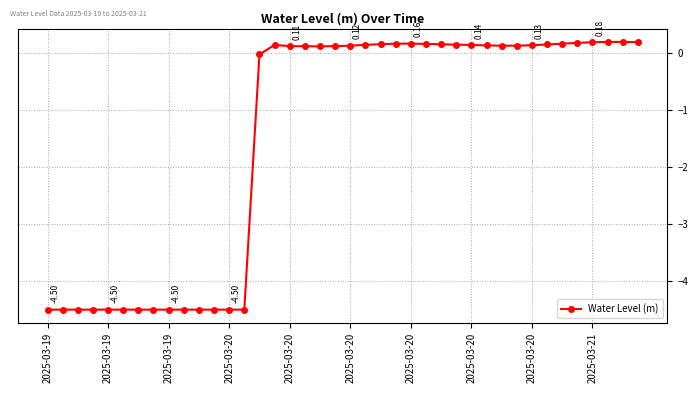

How many data points are less than 0?

15